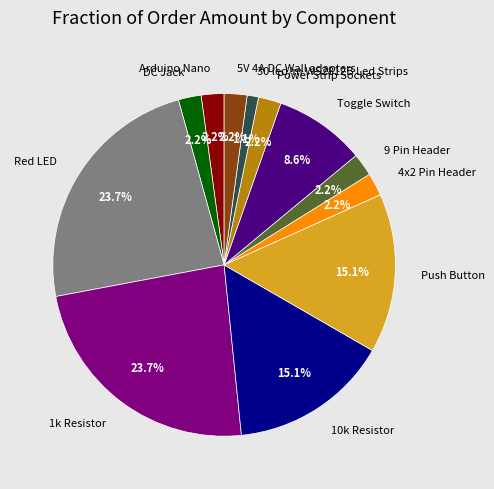

To the nearest percent, what percentage of the pie is 9 Pin Header?

2%